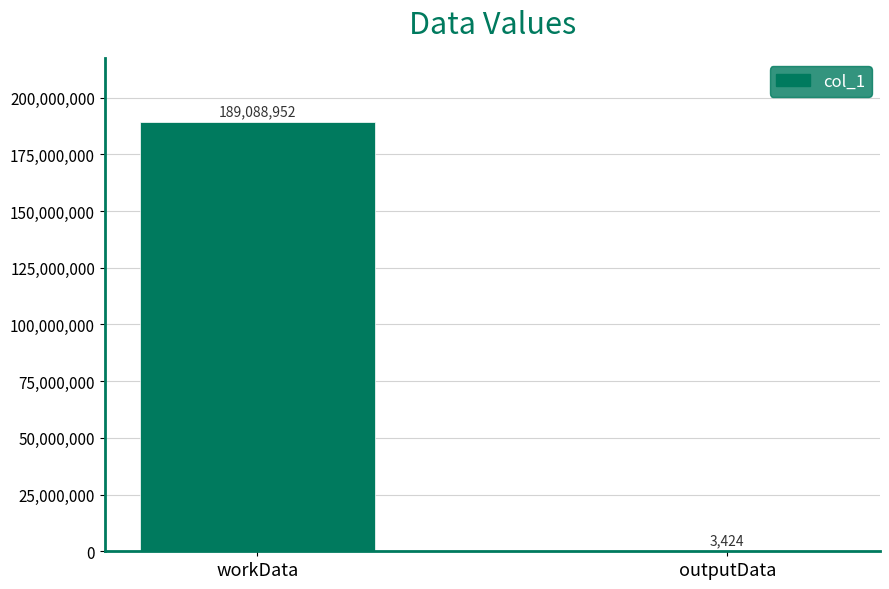

At which category does the chart reach its peak across all series?

workData